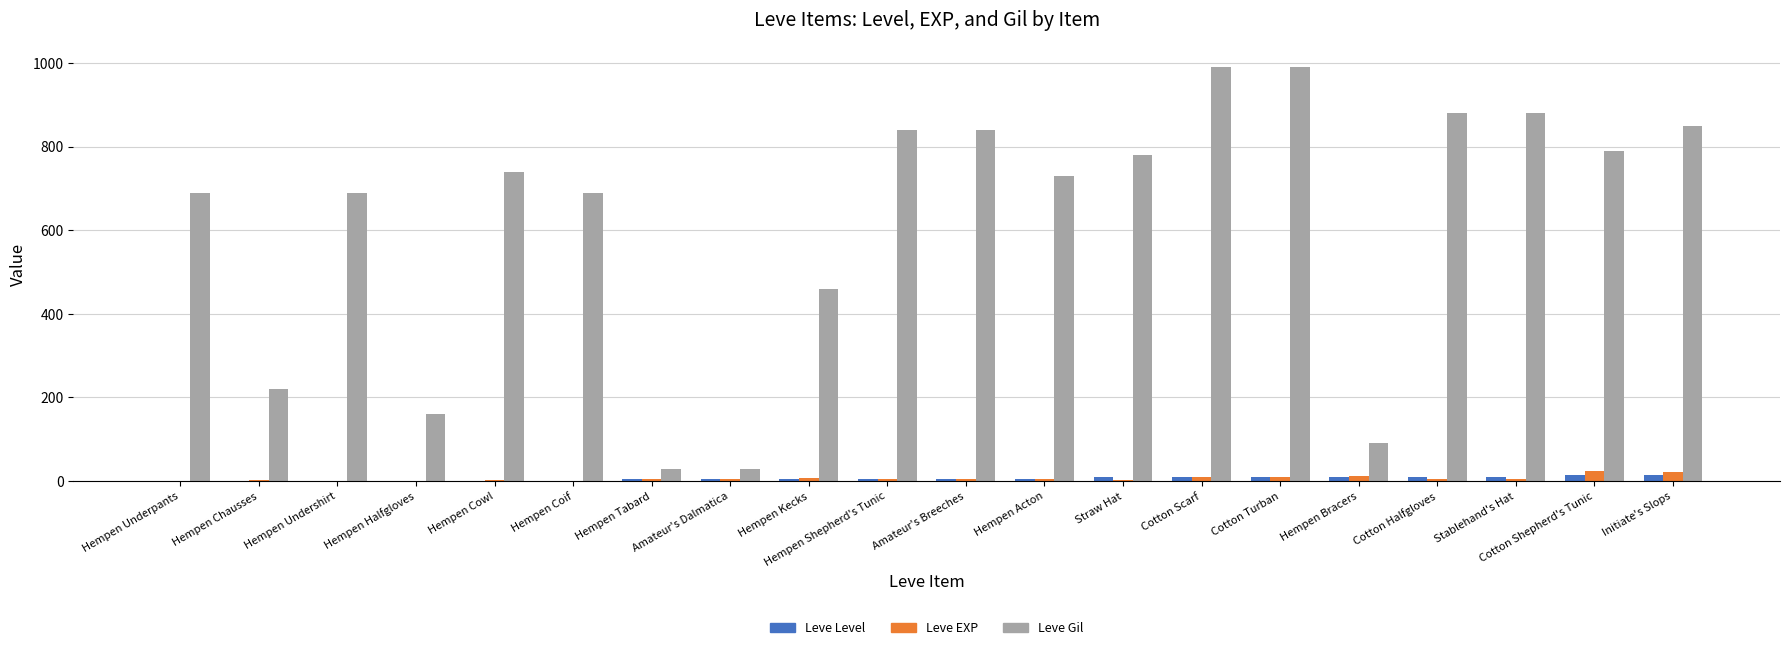

Is the value of Leve Gil at Cotton Turban greater than the value of Leve EXP at Amateur's Dalmatica?

Yes